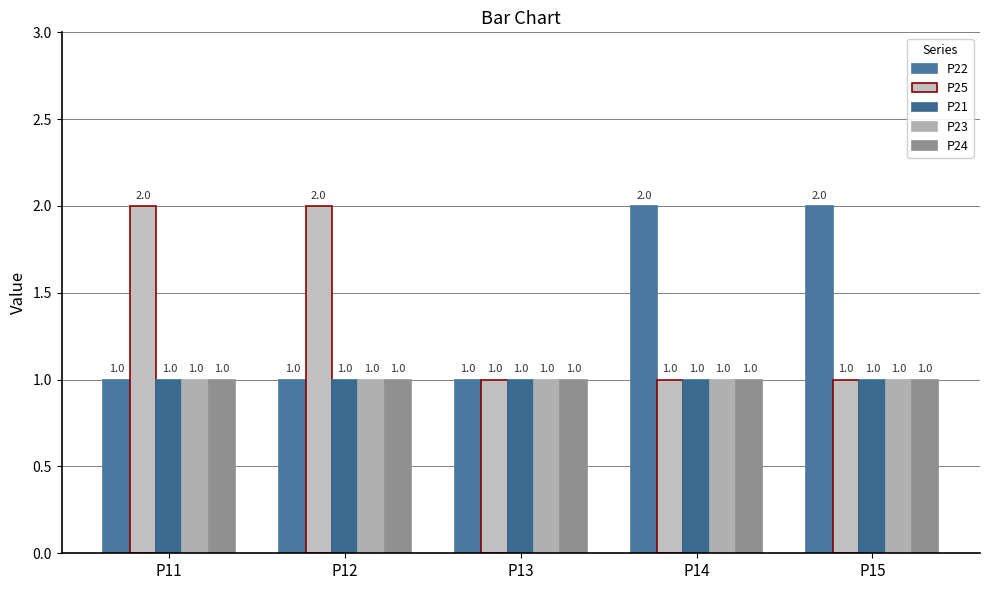

How many bars are there in each group?

5